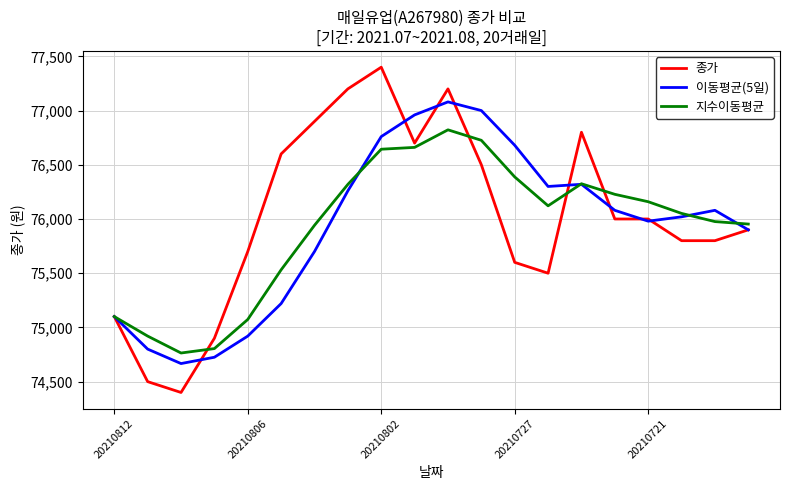

What are all the series names shown in the legend?

종가, 이동평균(5일), 지수이동평균